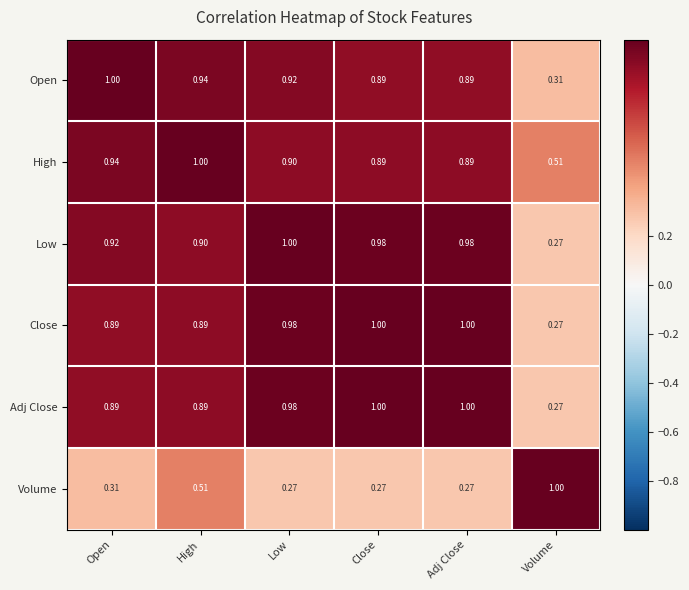

At which label is Adj Close closest to 0?

Volume